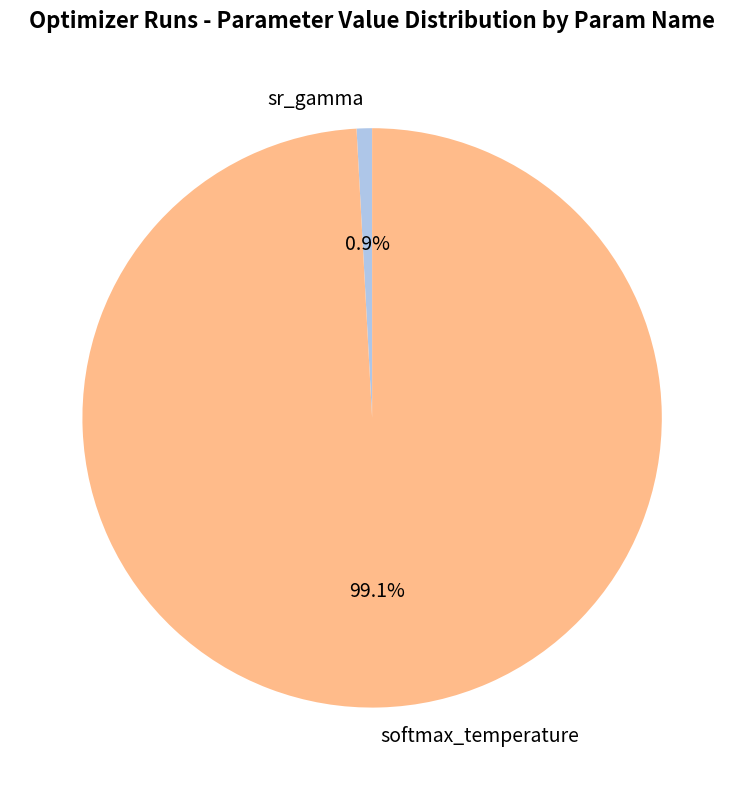

How many slices are in this pie chart?

2